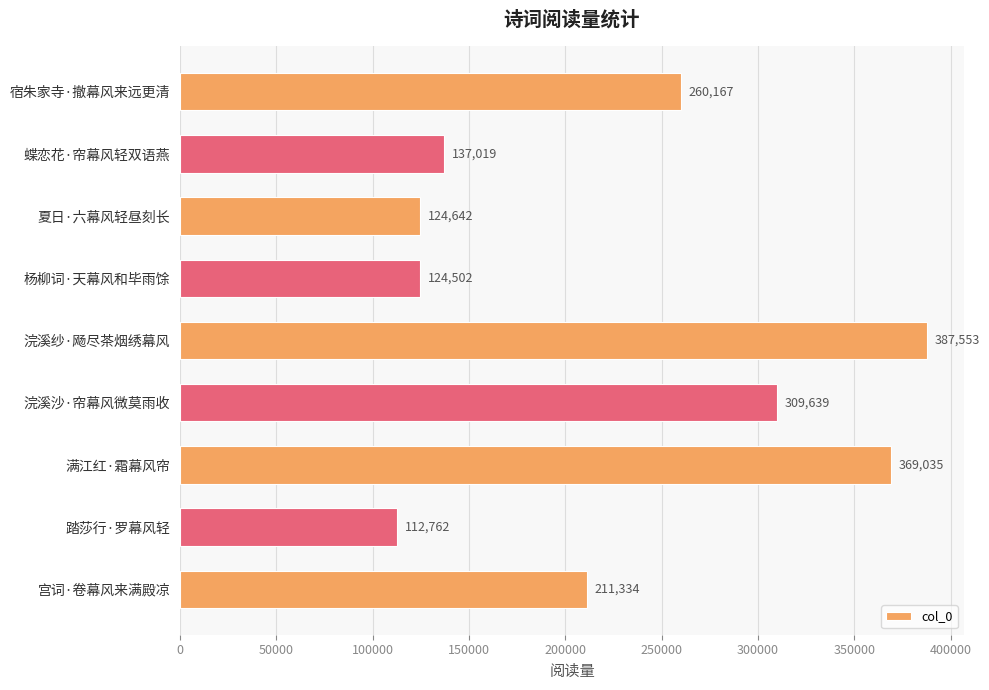

Rank the categories by value from lowest to highest.

踏莎行·罗幕风轻, 杨柳词·天幕风和毕雨馀, 夏日·六幕风轻昼刻长, 蝶恋花·帘幕风轻双语燕, 宫词·卷幕风来满殿凉, 宿朱家寺·撤幕风来远更清, 浣溪沙·帘幕风微莫雨收, 满江红·霜幕风帘, 浣溪纱·飏尽茶烟绣幕风